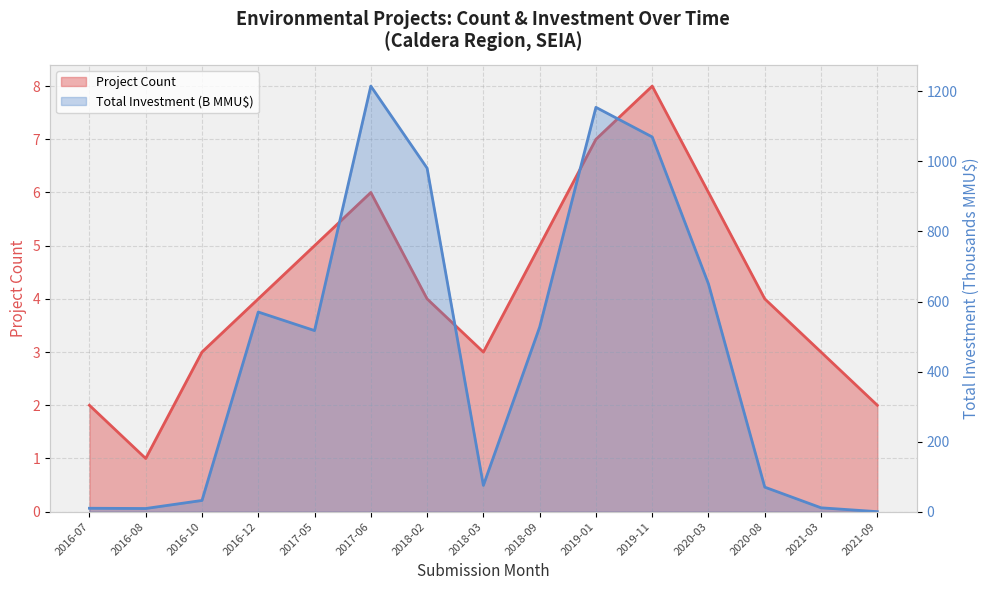

How many data points in Total Investment (MMU$) are above 517?

7